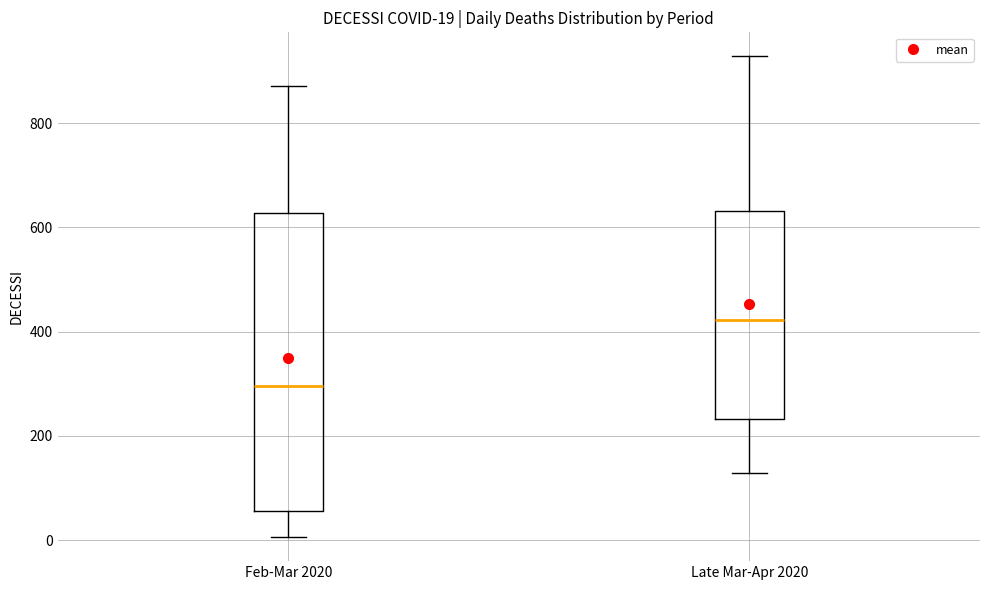

Which box has the highest median line?

Late Mar-Apr 2020